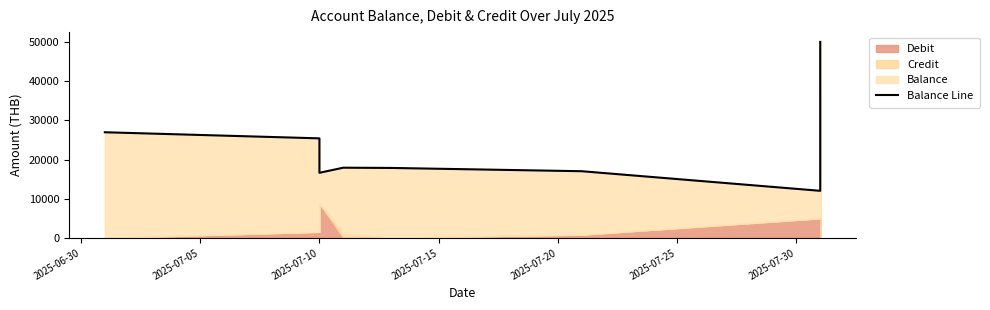

Reading right to left, extract all data points from this chart.

50009.6	12009.6	17009.6	17847.5	17907.5	16607.5	25397.6	26953.5